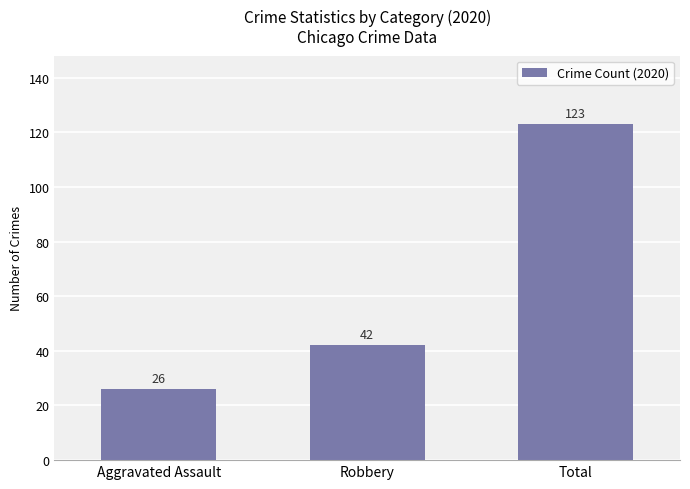

Where is the data nearest to the value 74?

Robbery